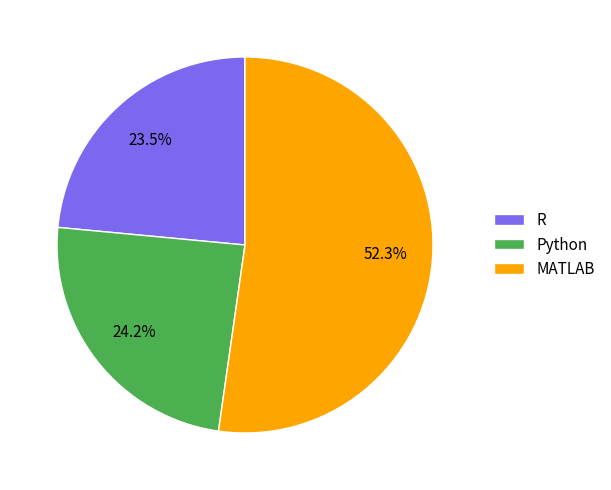

To the nearest percent, what is the average slice percentage?

33%